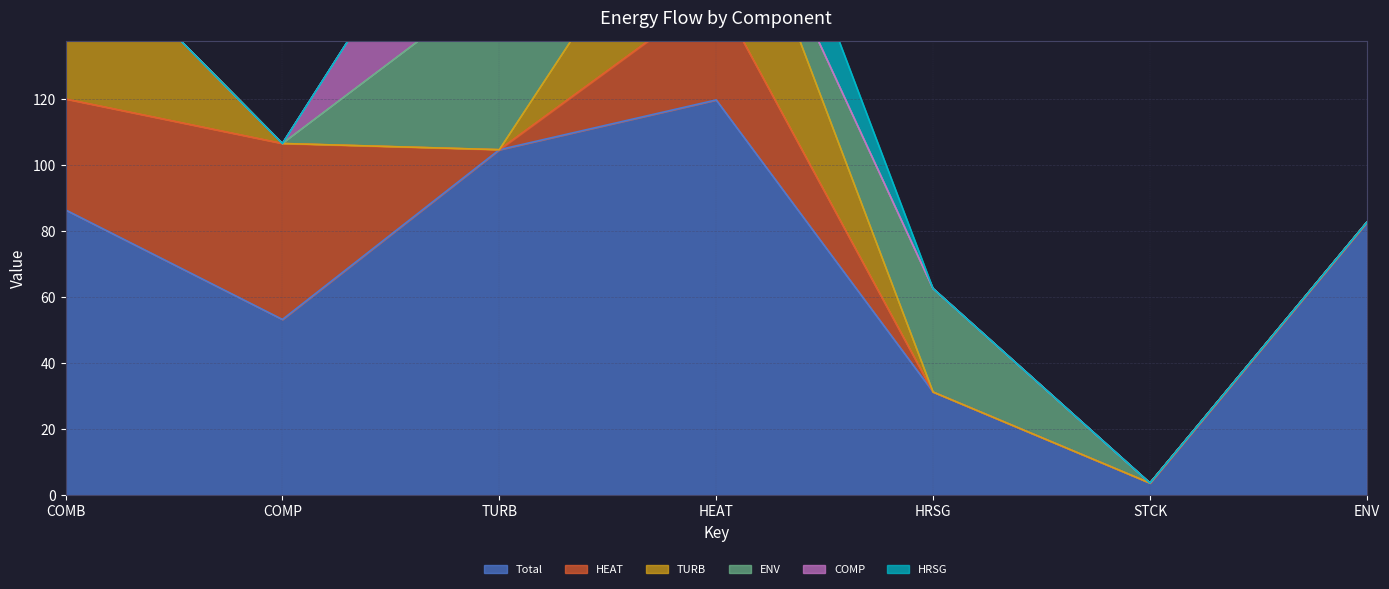

Does the chart have visible grid lines?

Yes